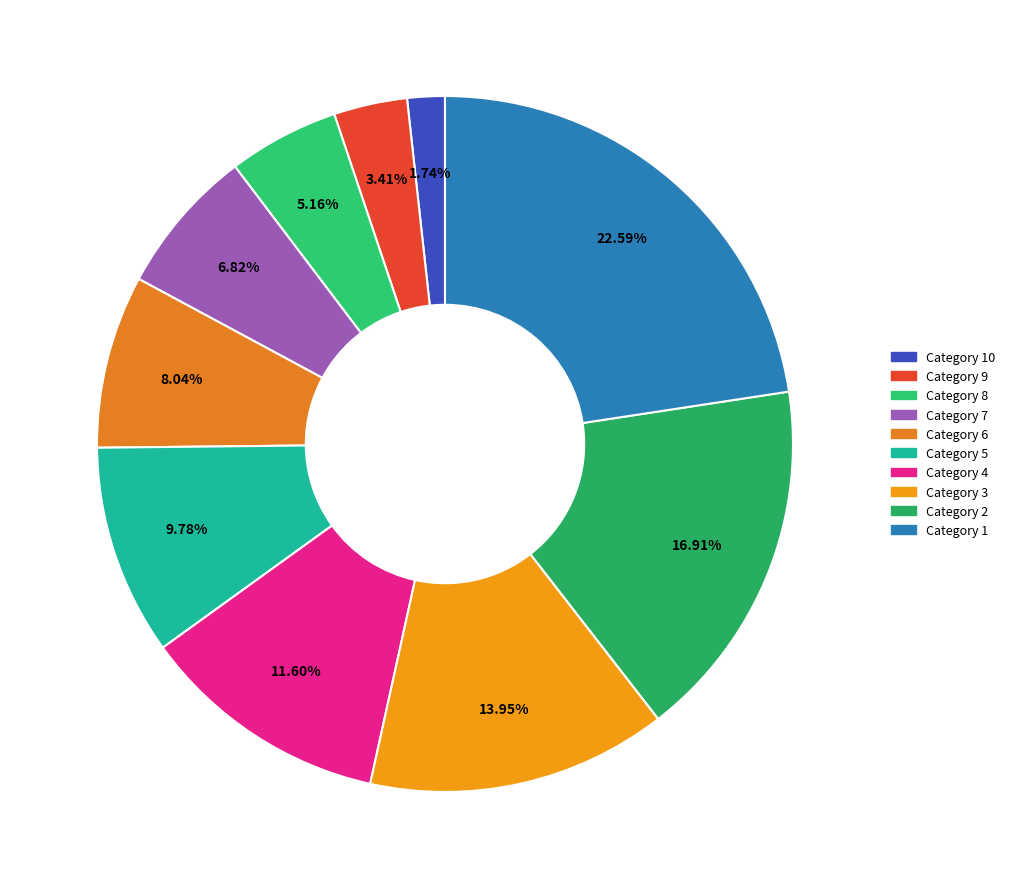

To the nearest percent, what is the average slice percentage?

10%